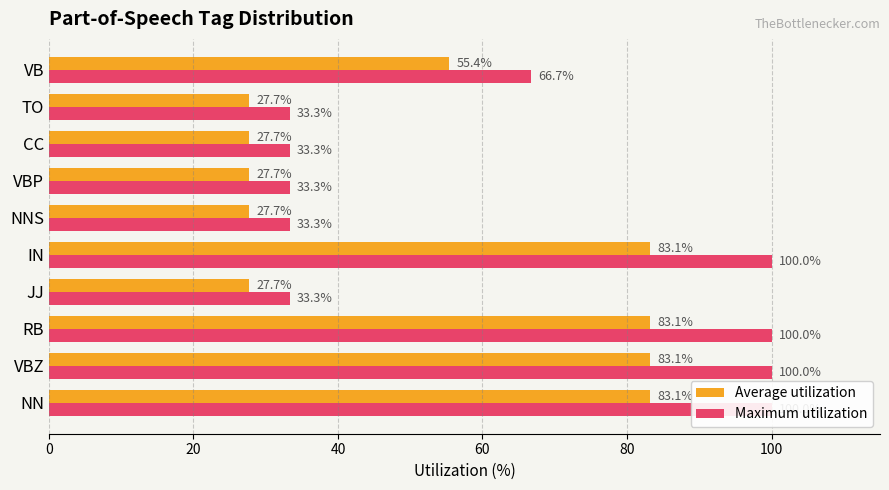

Reading left to right, transcribe all the data shown in this chart.

Average utilization: 83.1	83.1	83.1	27.7	83.1	27.7	27.7	27.7	27.7	55.4
Maximum utilization: 100.0	100.0	100.0	33.3	100.0	33.3	33.3	33.3	33.3	66.7